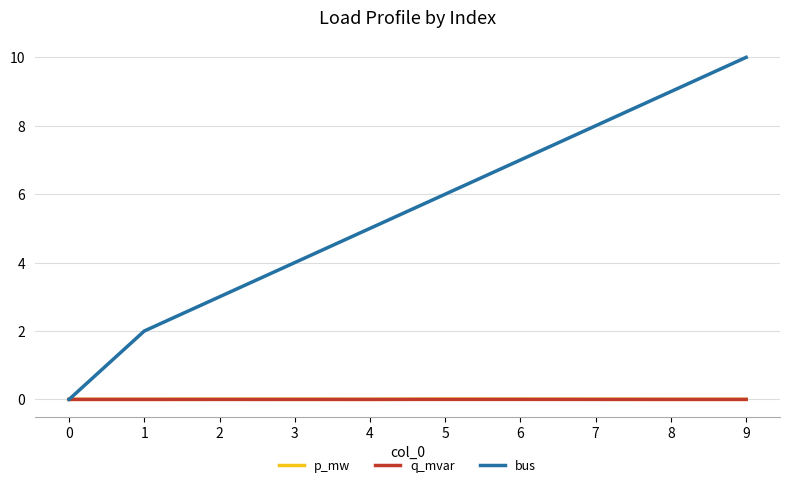

Which series has the widest spread of values?

bus